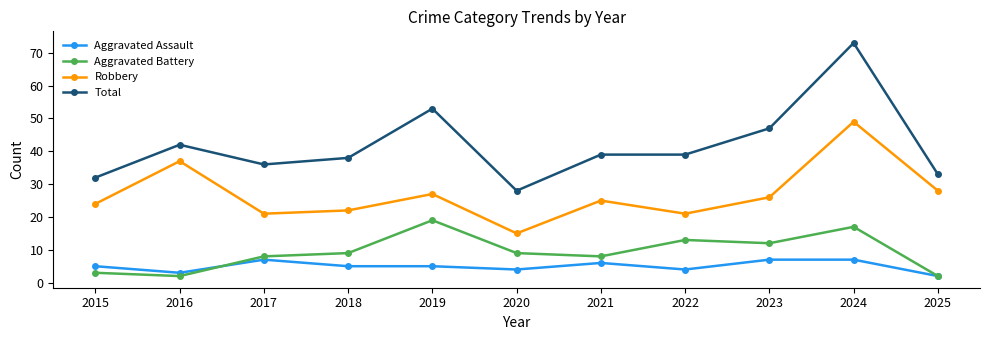

At which label does Total first exceed 39?

2016